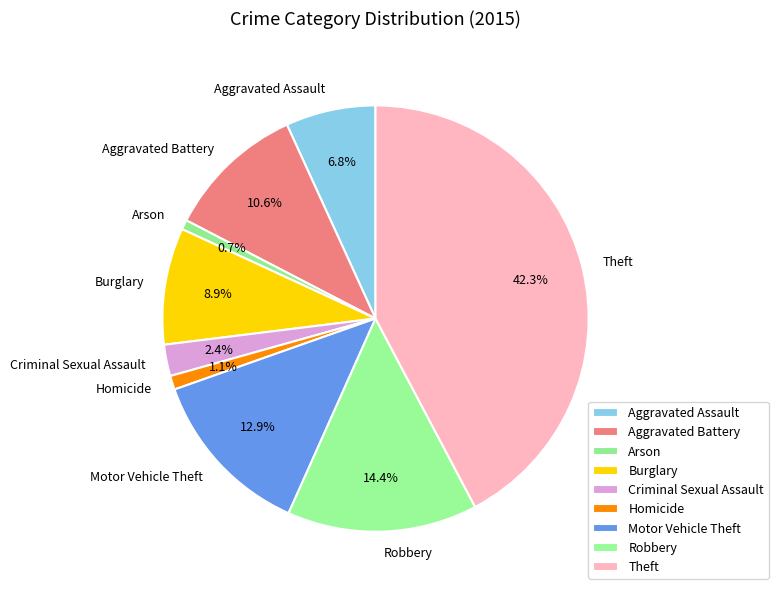

Which has a higher value, Arson or Robbery?

Robbery